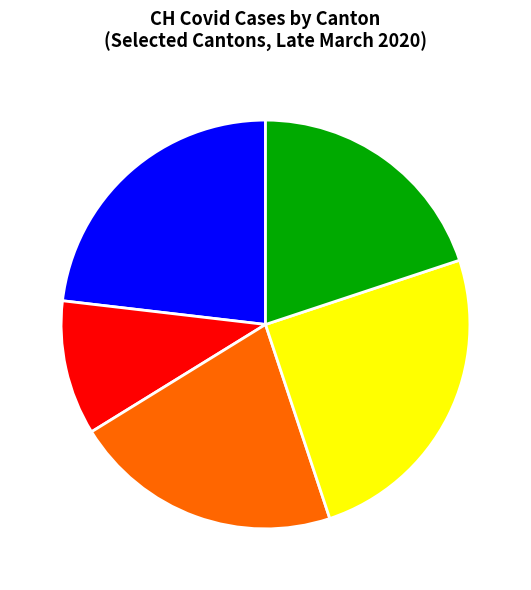

Is there a majority slice in this chart?

No